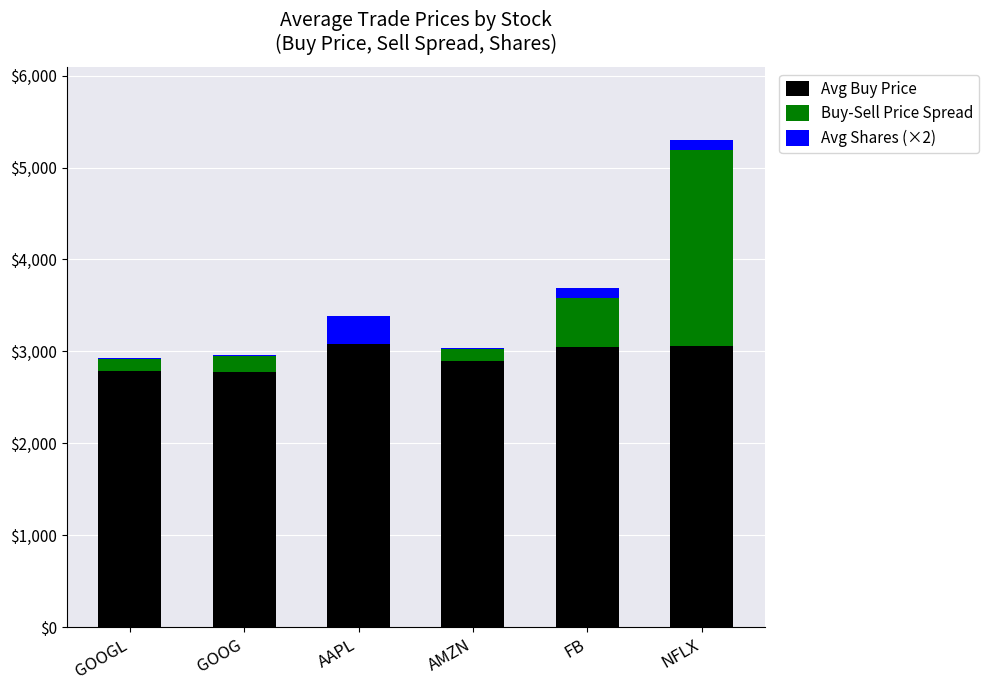

At how many categories does at least one series exceed 1535?

6